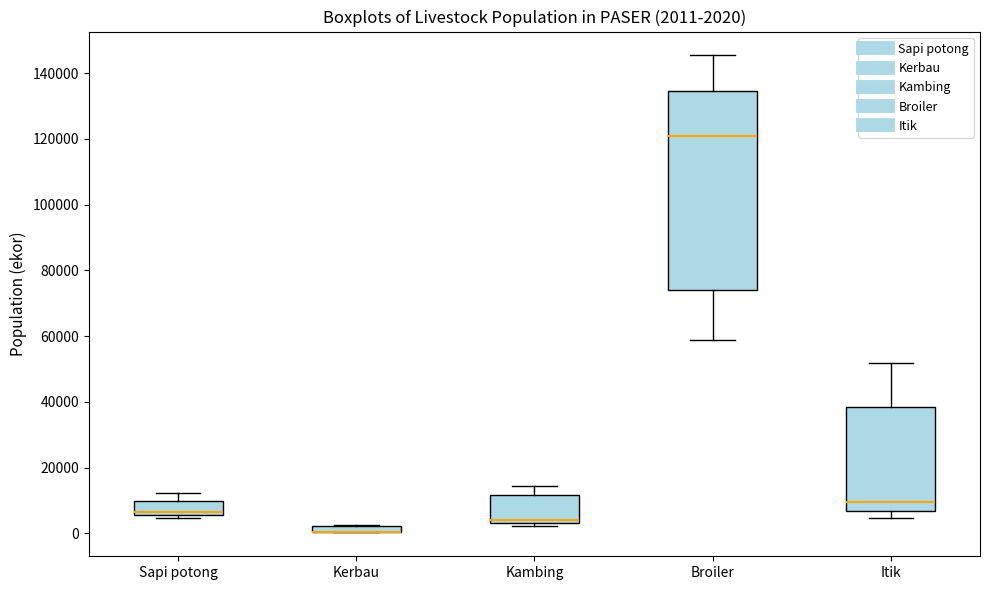

Comparing the boxes themselves (not the whiskers), which one is the tallest?

Broiler